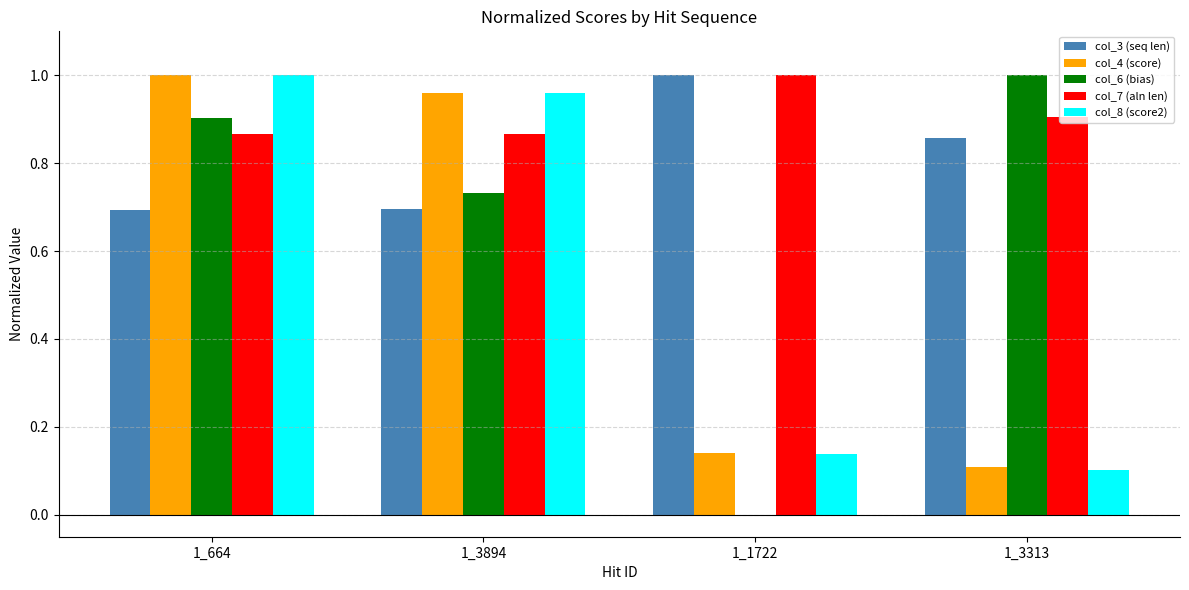

How many groups of bars are there?

4